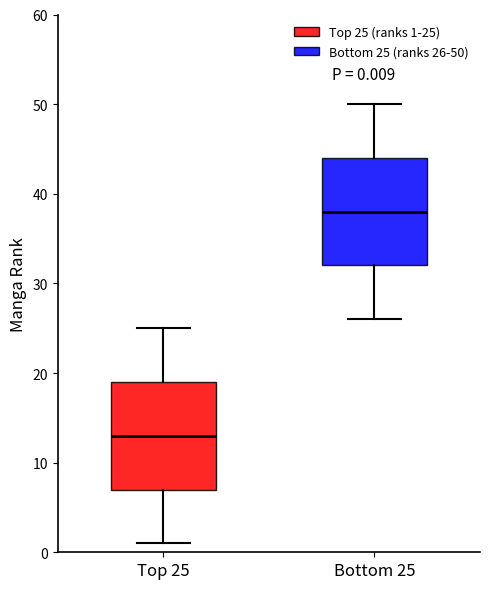

Which box has the lowest median line?

Top 25